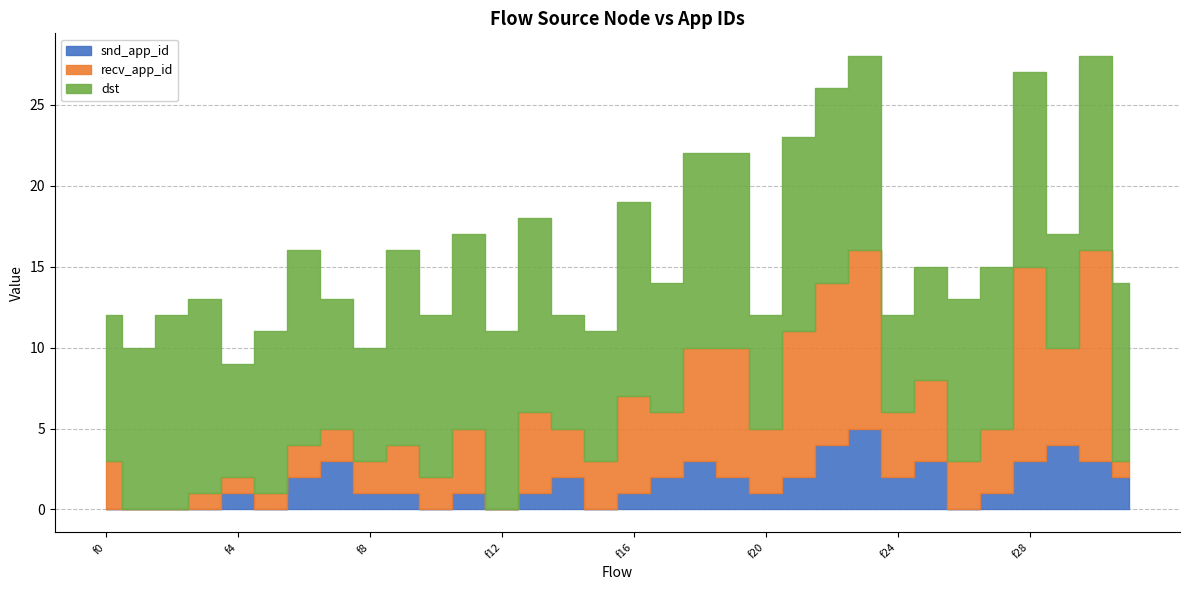

Where is the first local maximum for recv_app_id?

f9